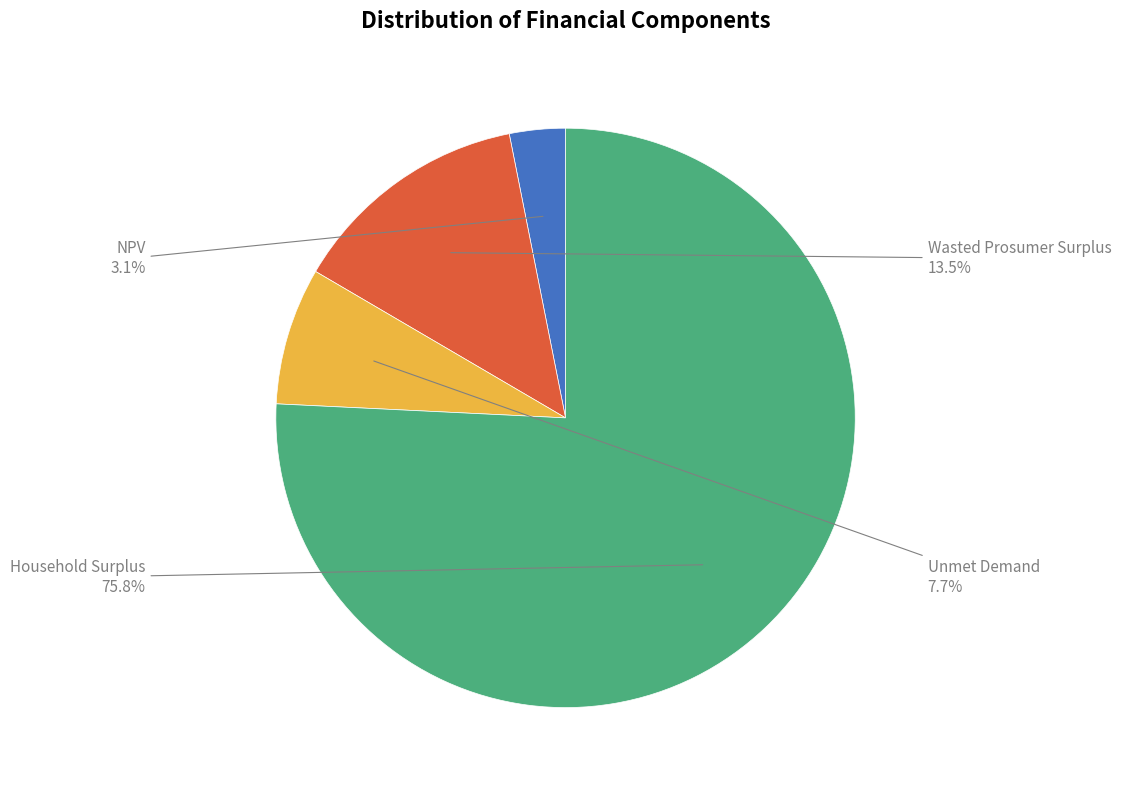

How many slices are in this pie chart?

4